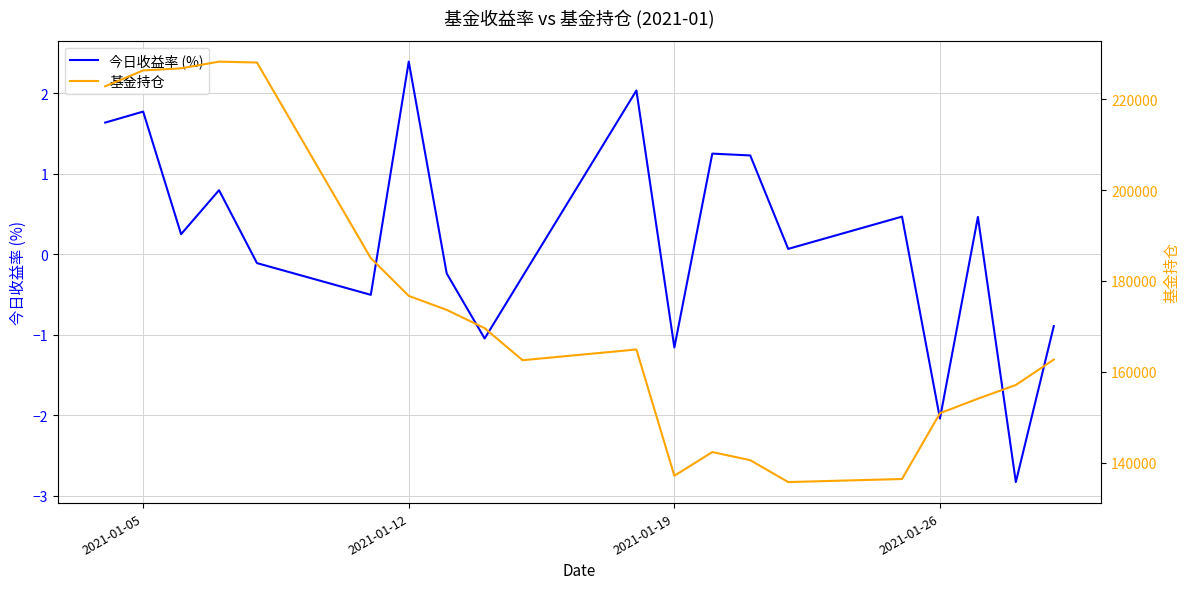

Does the chart display data point markers on the line(s)?

No